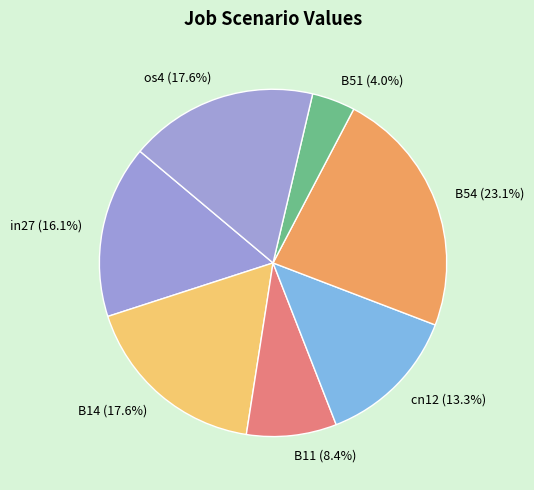

Does B11 represent more than half of the total?

No